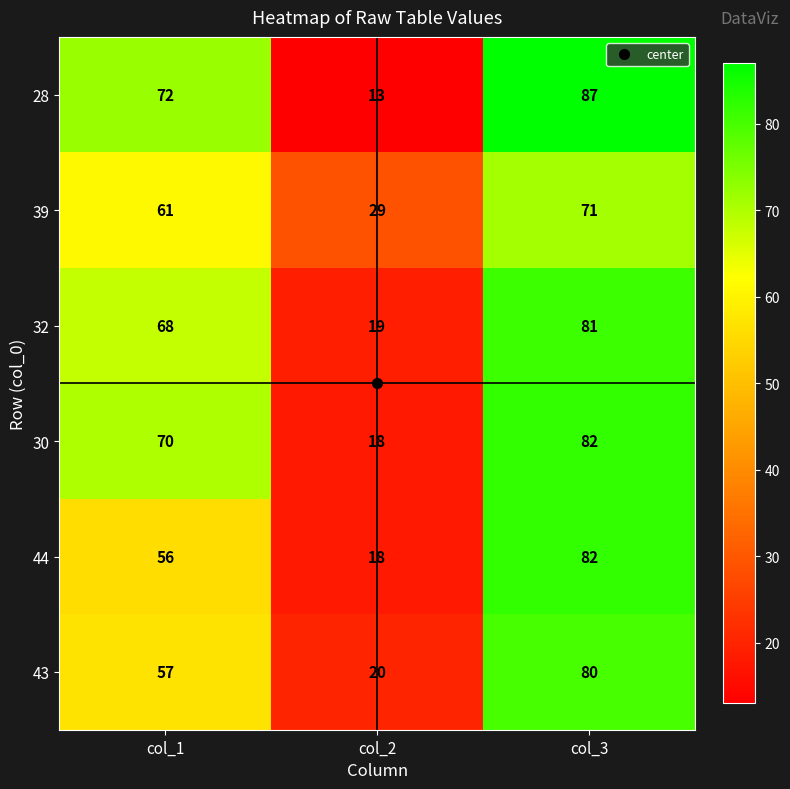

What is the sum of all 30 values?

170